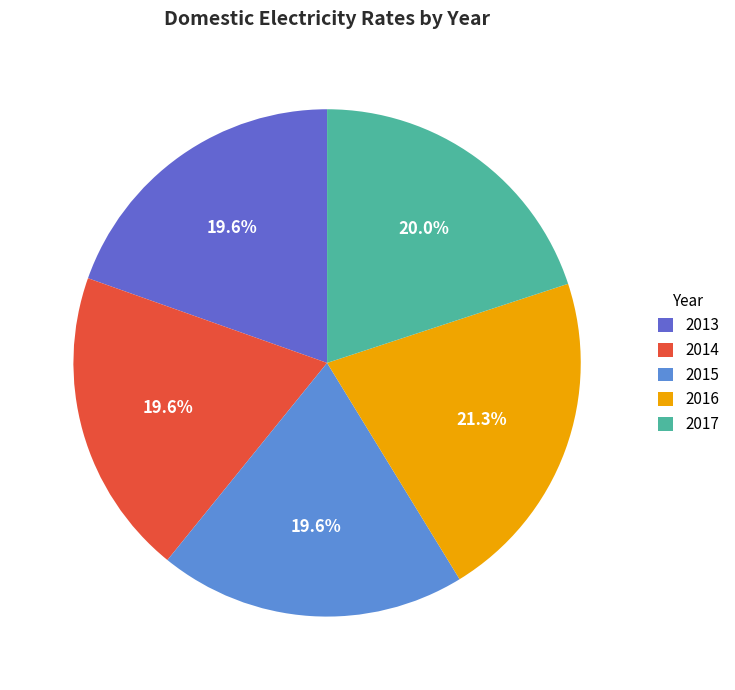

Which has a higher value, 2016 or 2017?

2016